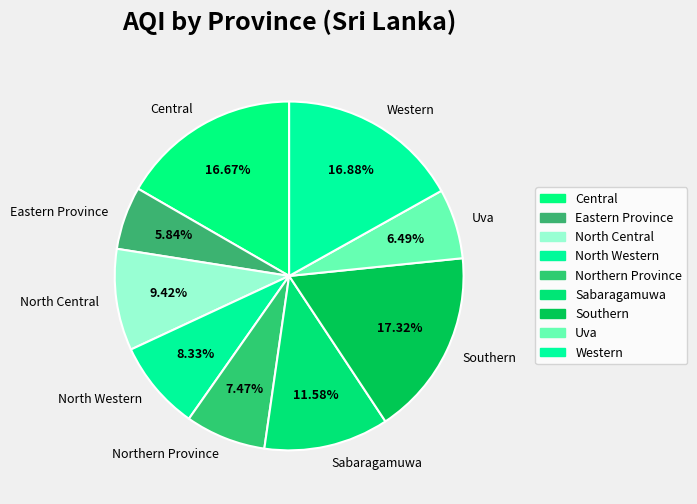

Count the number of slices in the pie.

9